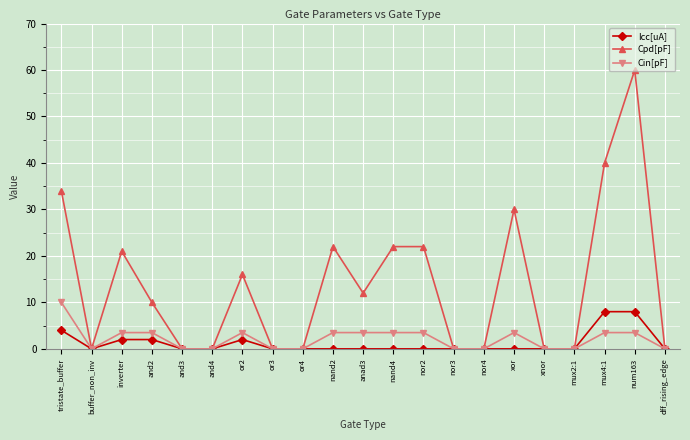

What is the difference between the Cin[pF] values at nand4 and nor4?

3.5